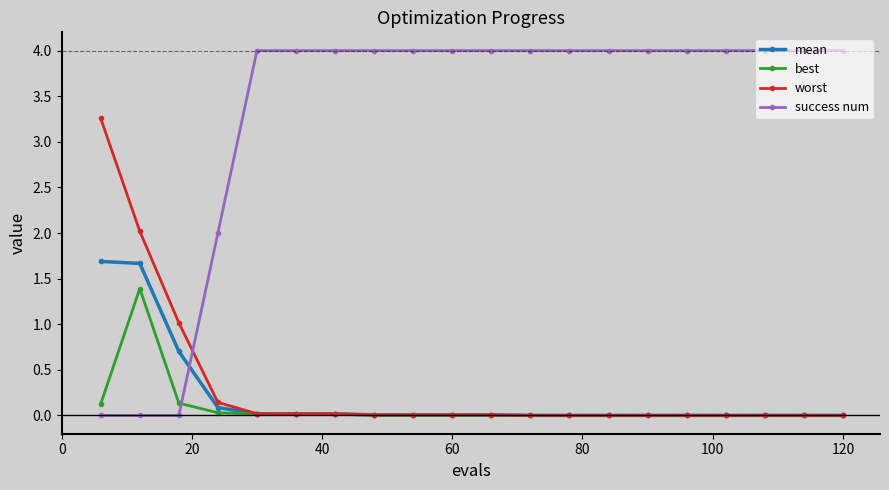

What is the value of the success num point at the 12th from the left?

4.0